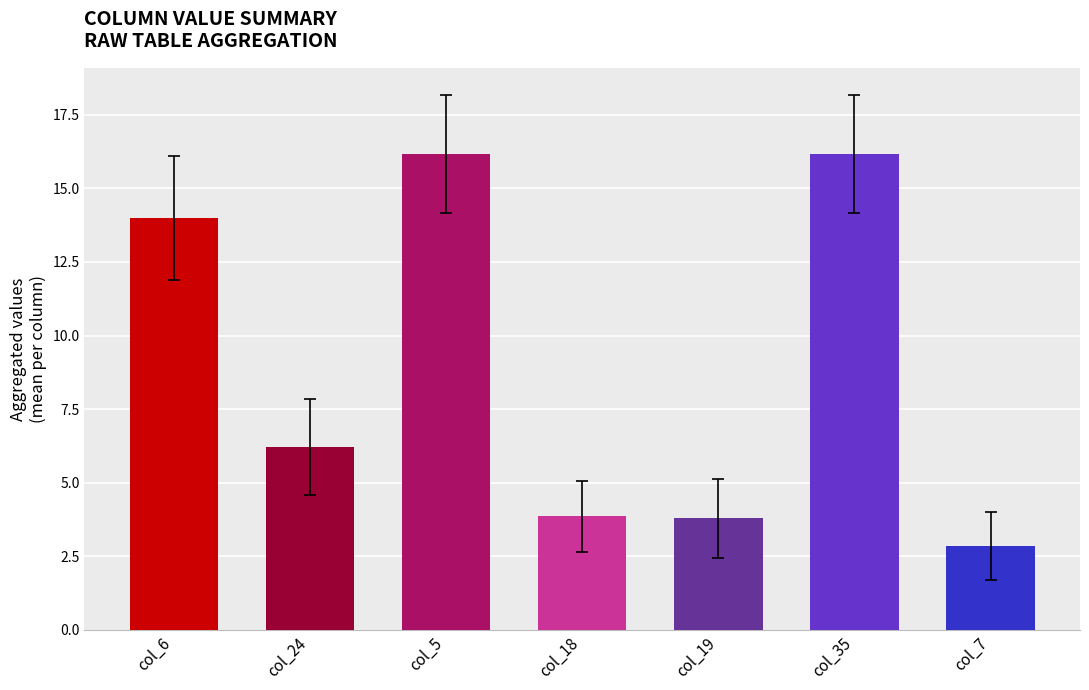

What is the value of the 3rd bar from the left?

16.2